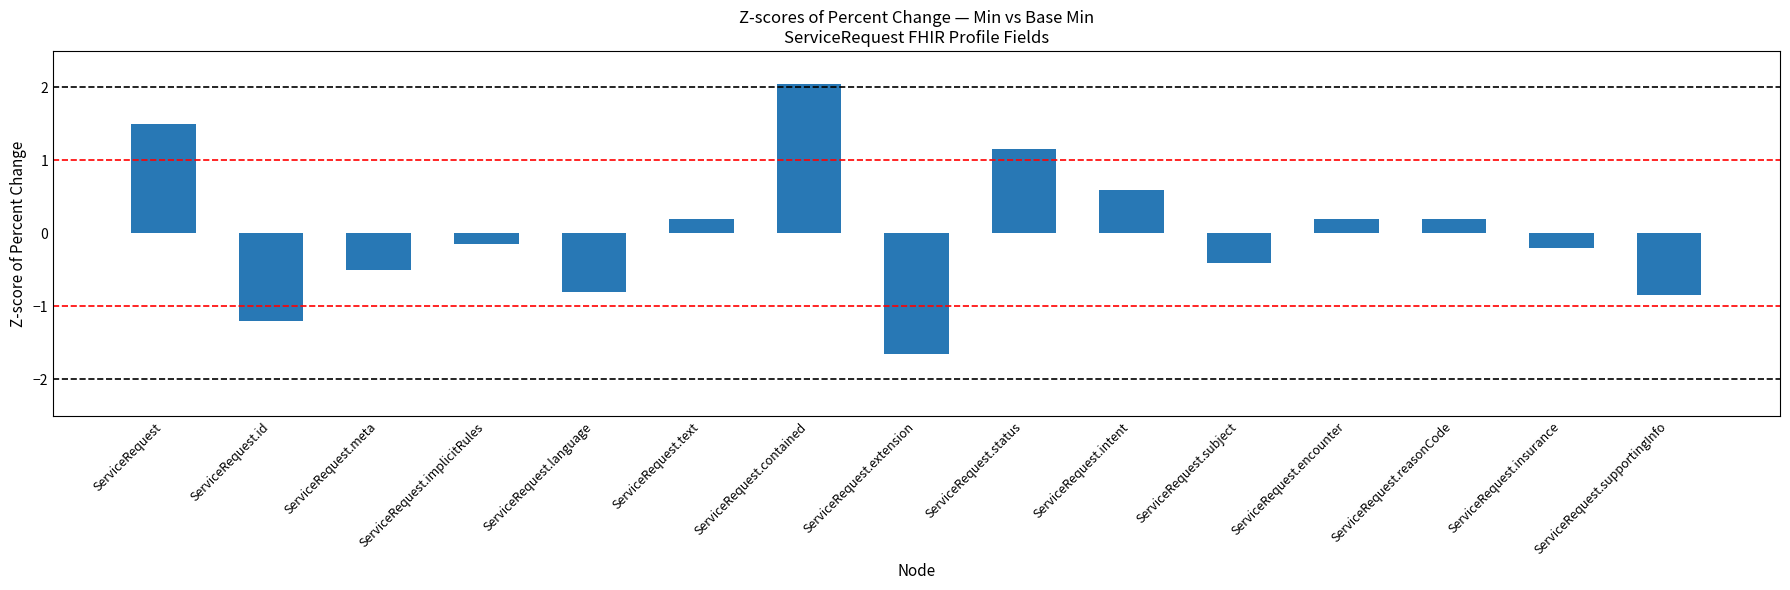

Where does the data first go above 0?

ServiceRequest